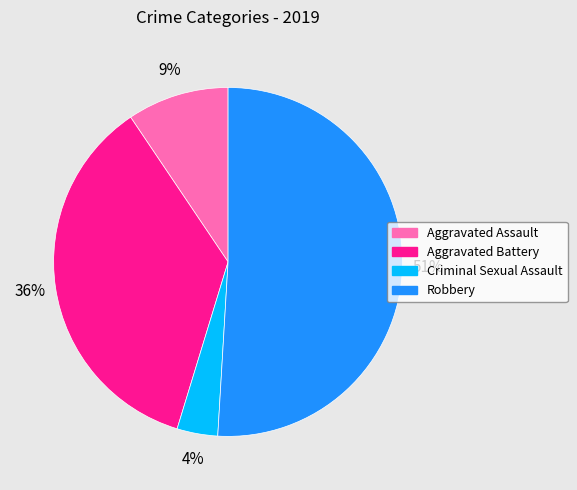

To the nearest percent, what is the difference between the Robbery and Criminal Sexual Assault slice percentages?

47%